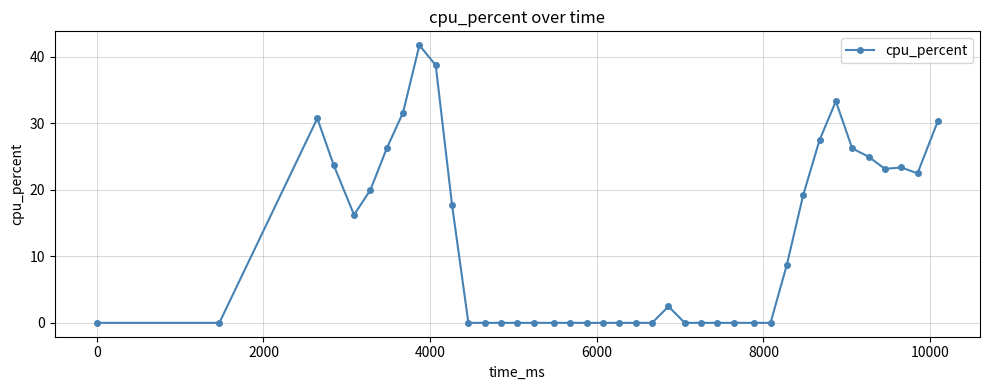

How many values are below 2?

20